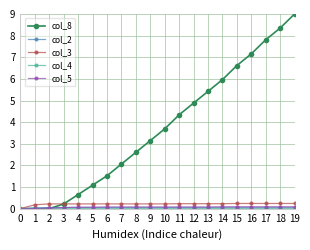

Is it true that col_8 equals 2.6 at 8?

True